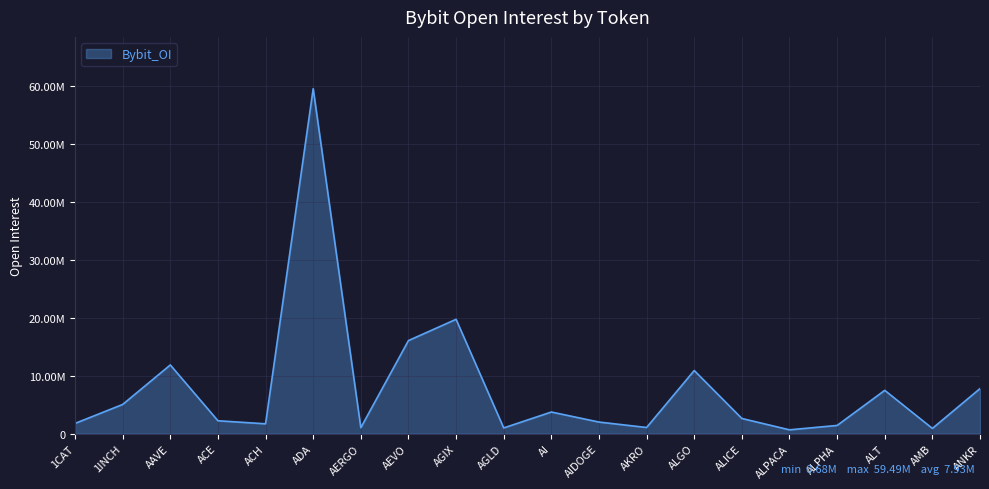

Rank the categories by value from highest to lowest.

ADA, AGIX, AEVO, AAVE, ALGO, ANKR, ALT, 1INCH, AI, ALICE, ACE, AIDOGE, 1CAT, ACH, ALPHA, AKRO, AERGO, AGLD, AMB, ALPACA